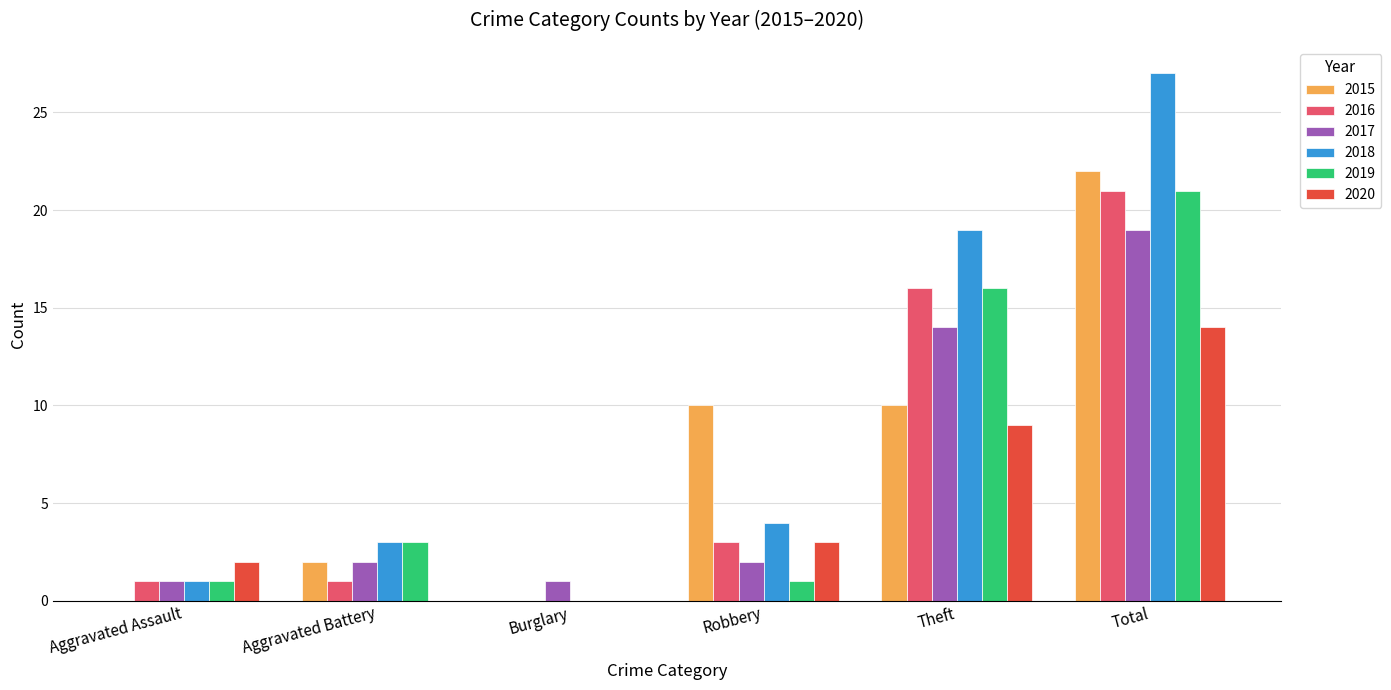

At which label is 2020 closest to 7?

Theft